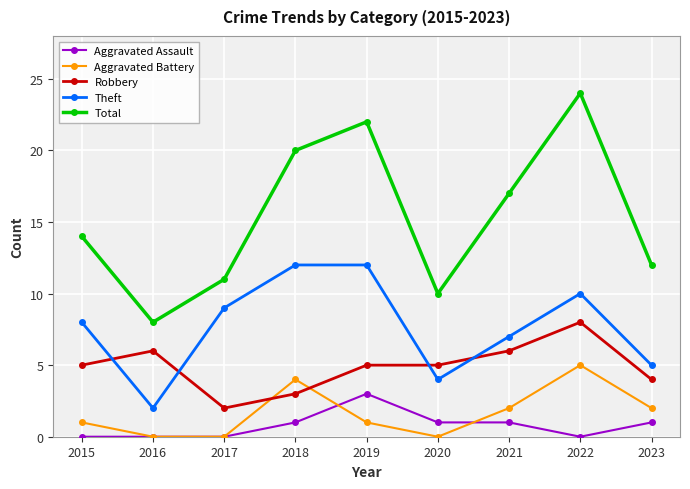

True or false: Robbery and Total intersect in this chart.

False